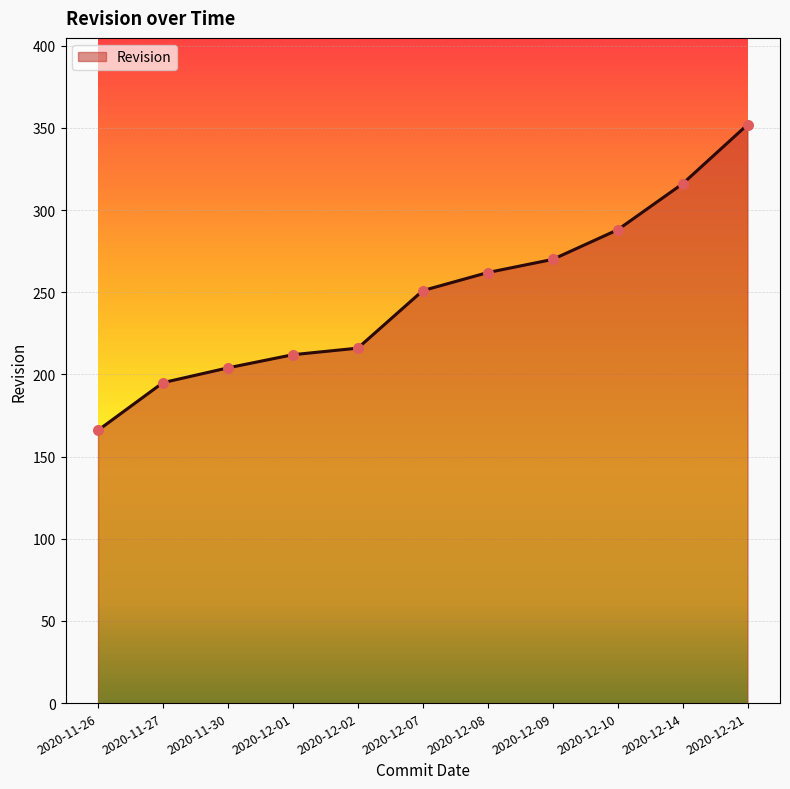

What is the ratio of the value at 2020-12-10 to the value at 2020-12-07?

1.1